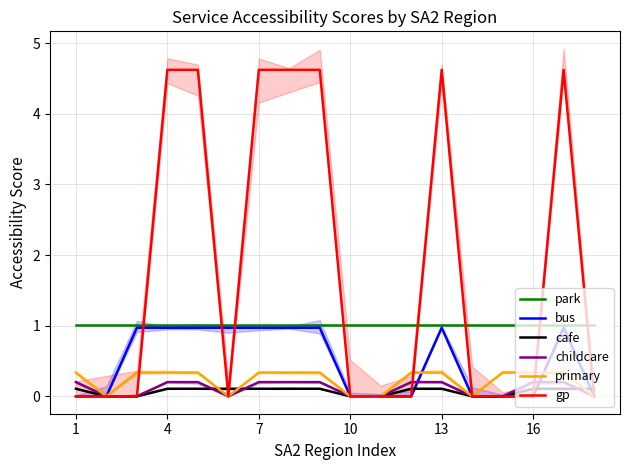

At which category does the chart reach its minimum across all series?

1